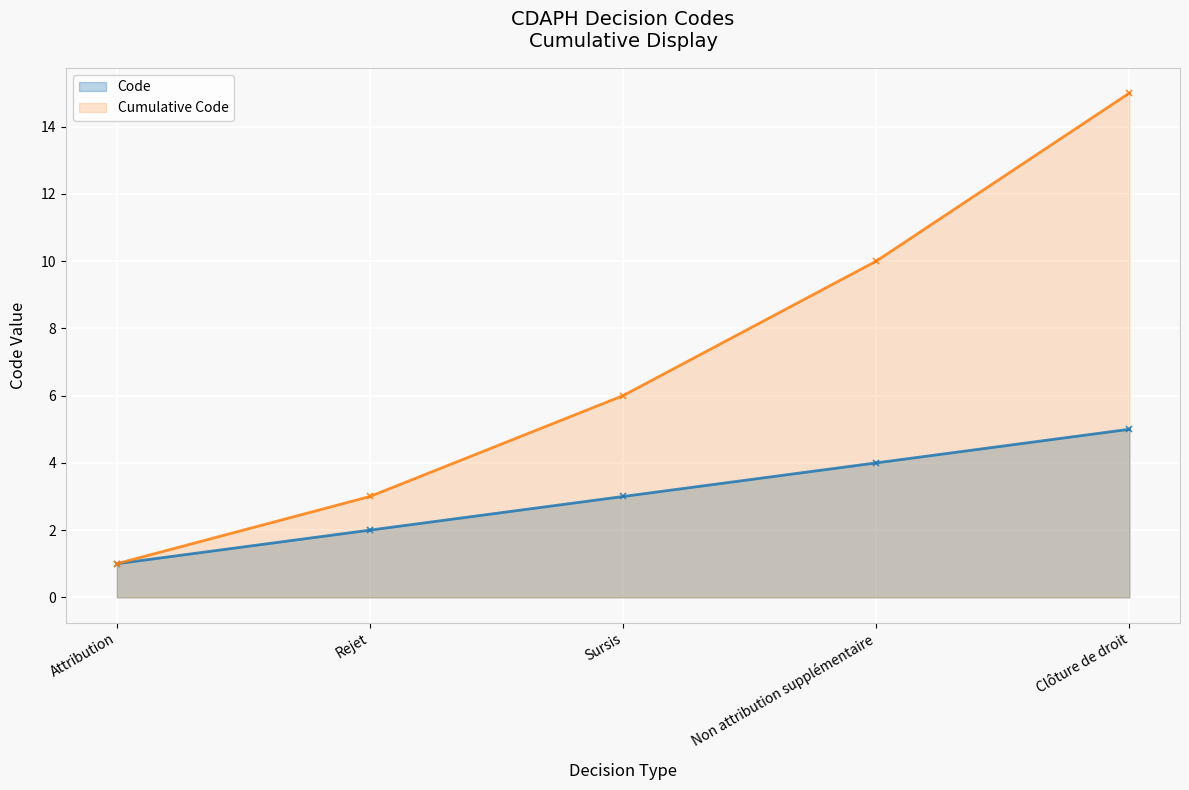

How many lines are shown in the chart?

2